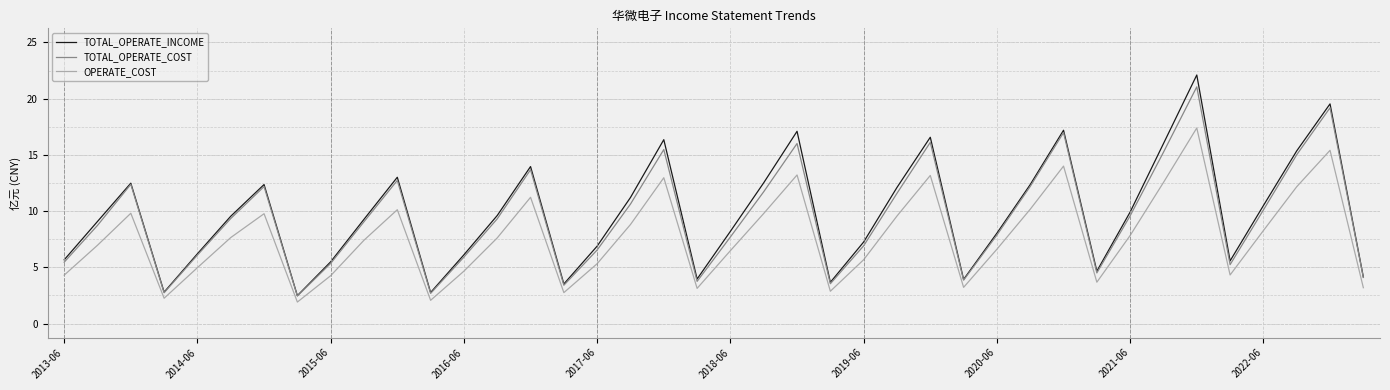

Which series has the widest spread of values?

TOTAL_OPERATE_INCOME